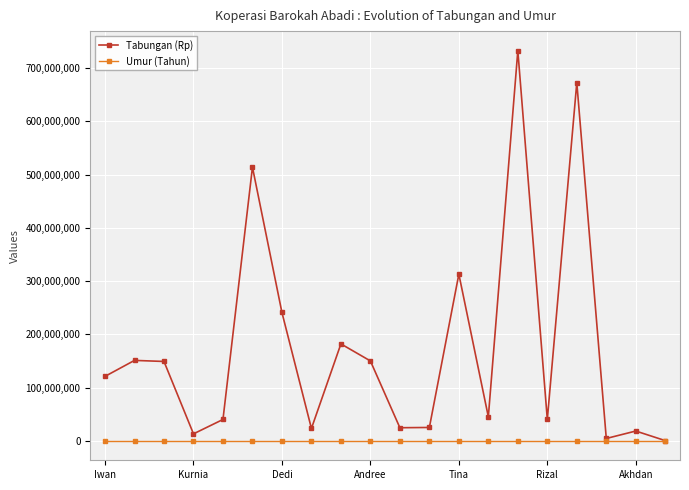

True or false: Tabungan (Rp) has more than 2 interior local peaks.

True